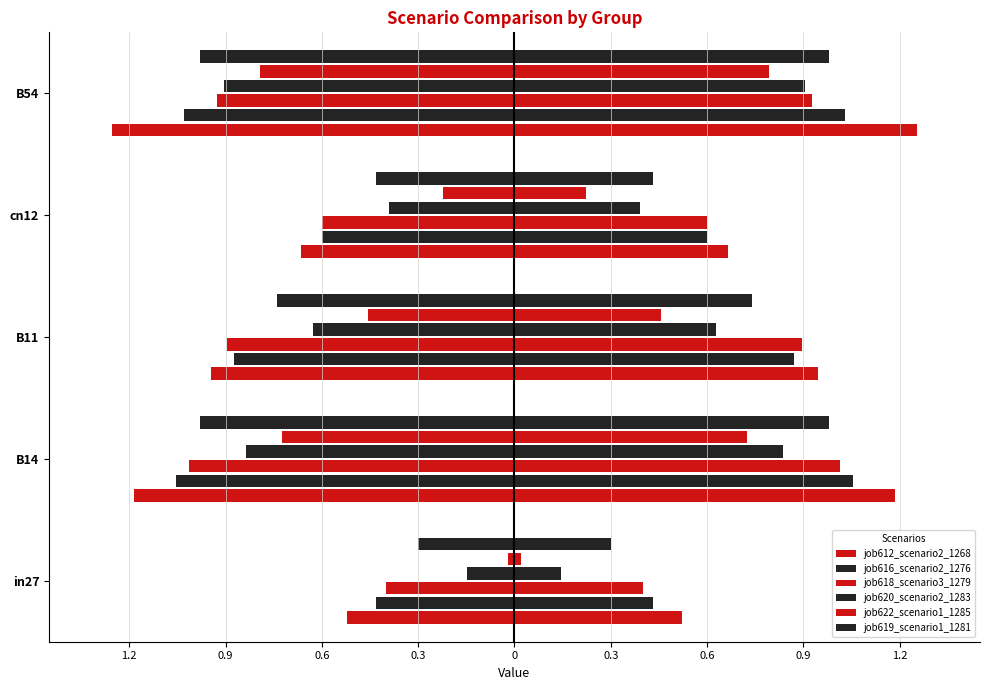

What is the sum of all job618_scenario3_1279 values?

-3.8